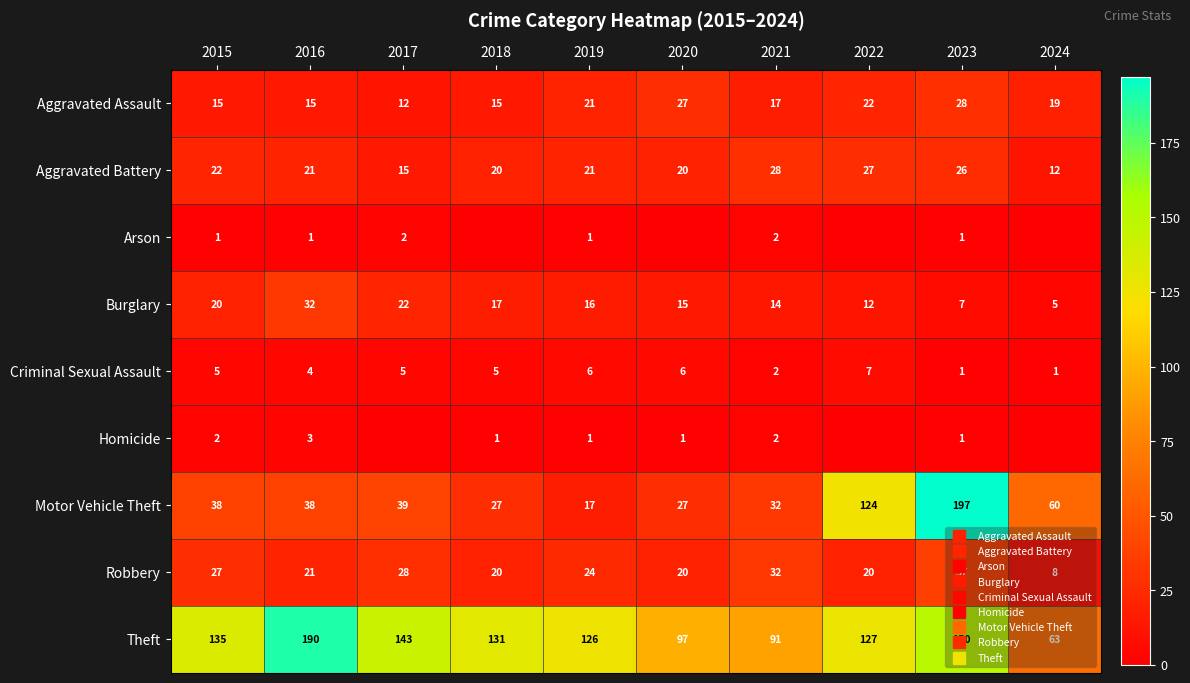

At how many categories does at least one series exceed 54?

10